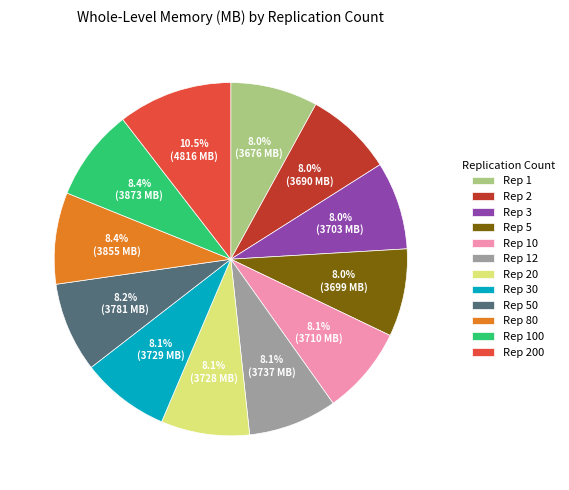

Does Rep 10 represent more than half of the total?

No